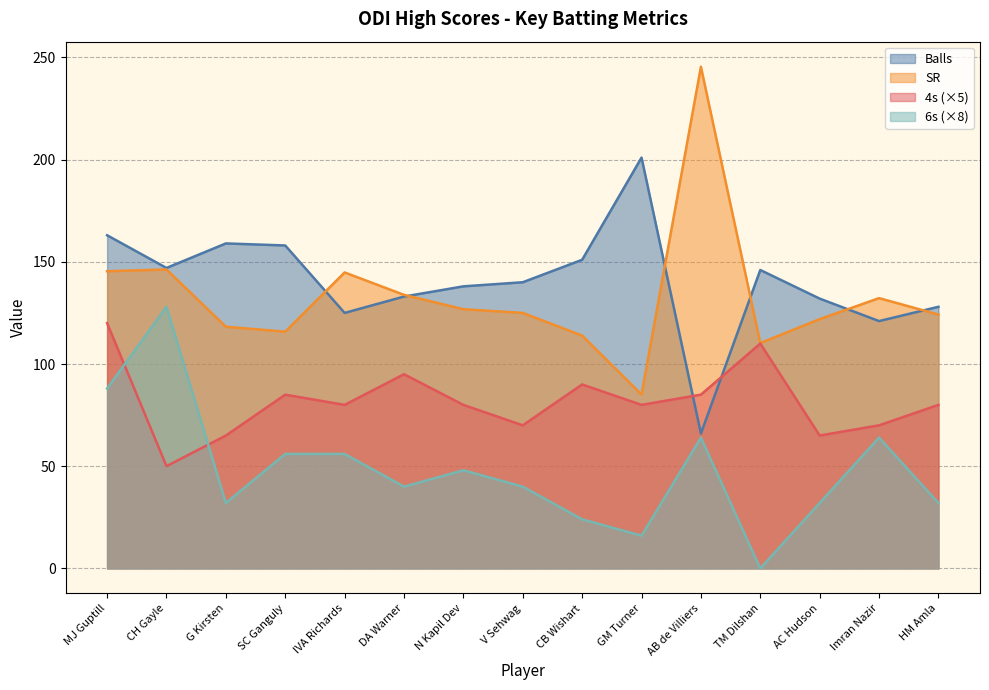

What is the label of the 15th point from the left?

HM Amla